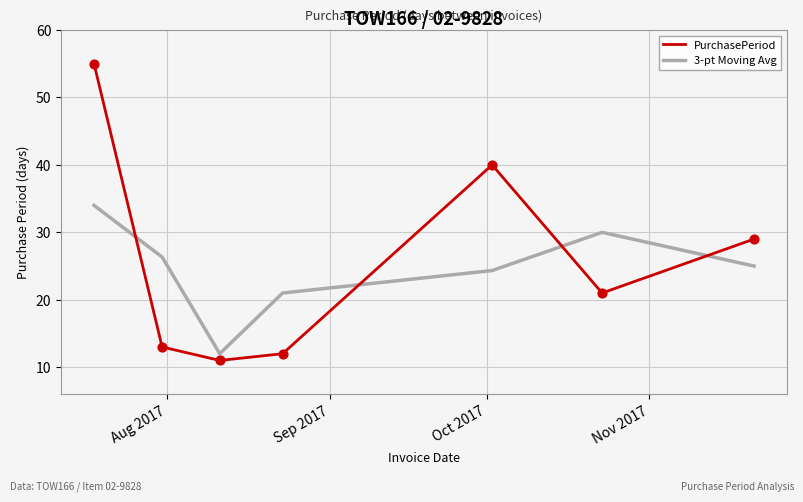

At how many categories does at least one series exceed 38?

2